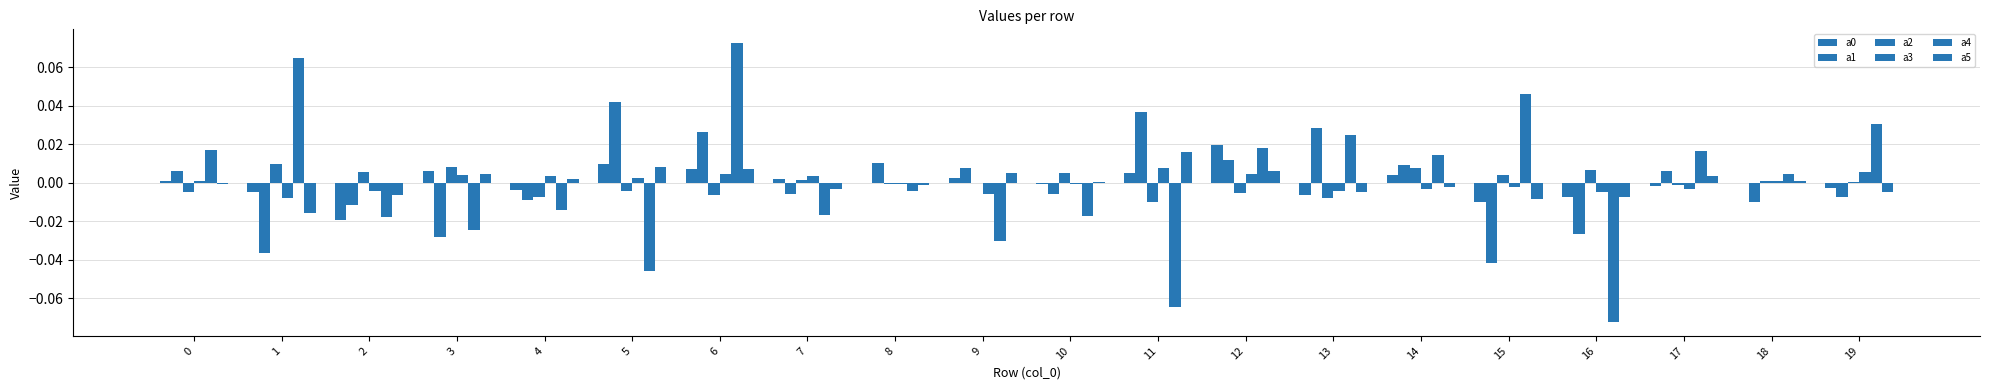

The value of a5 at 5 is 0.0. True or false?

True